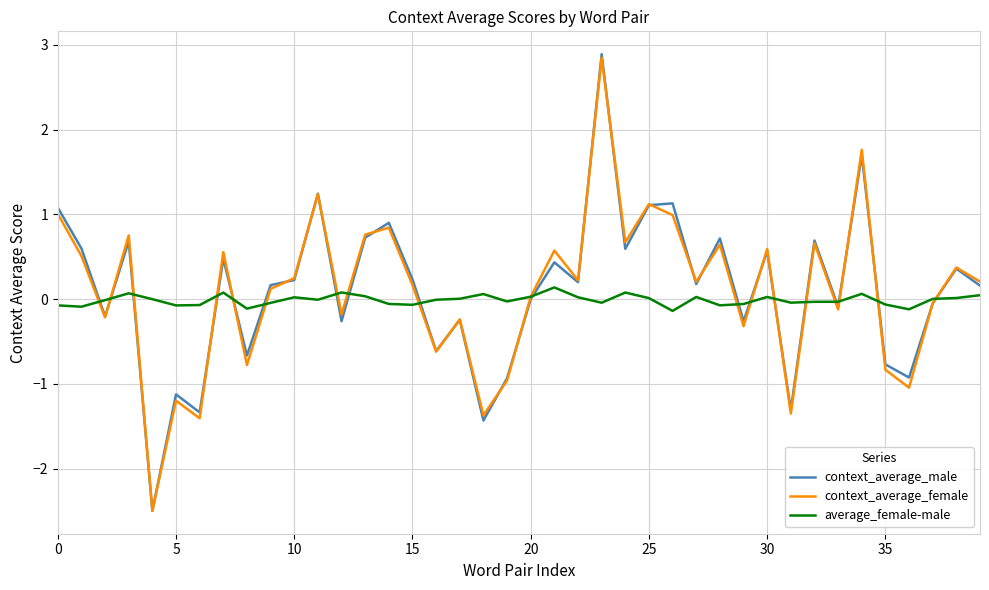

What is the maximum value for context_average_male?

2.9